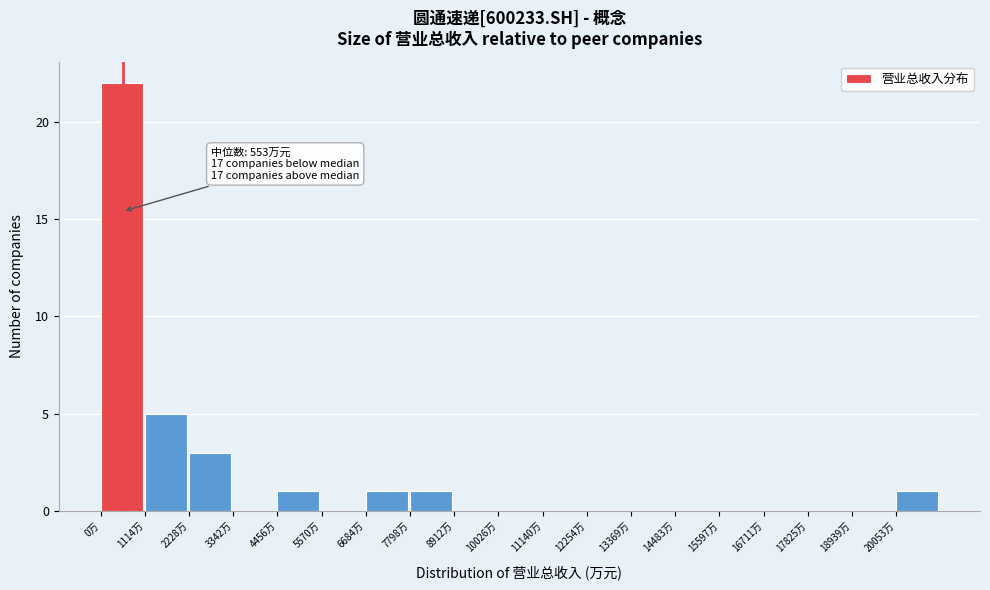

Reading left to right, what are all the values shown in this chart?

0万=22	1114万=5	2228万=3	3342万=0	4456万=1	5570万=0	6684万=1	7798万=1	8912万=0	10026万=0	11140万=0	12254万=0	13369万=0	14483万=0	15597万=0	16711万=0	17825万=0	18939万=0	20053万=1